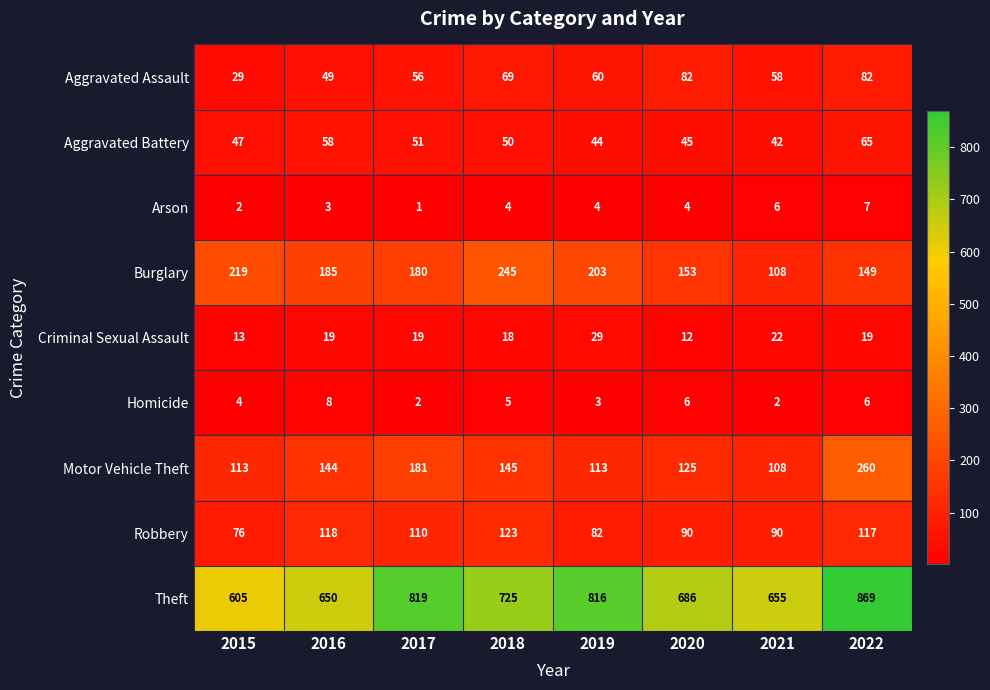

What is the difference between the highest and lowest values at 2020?

682